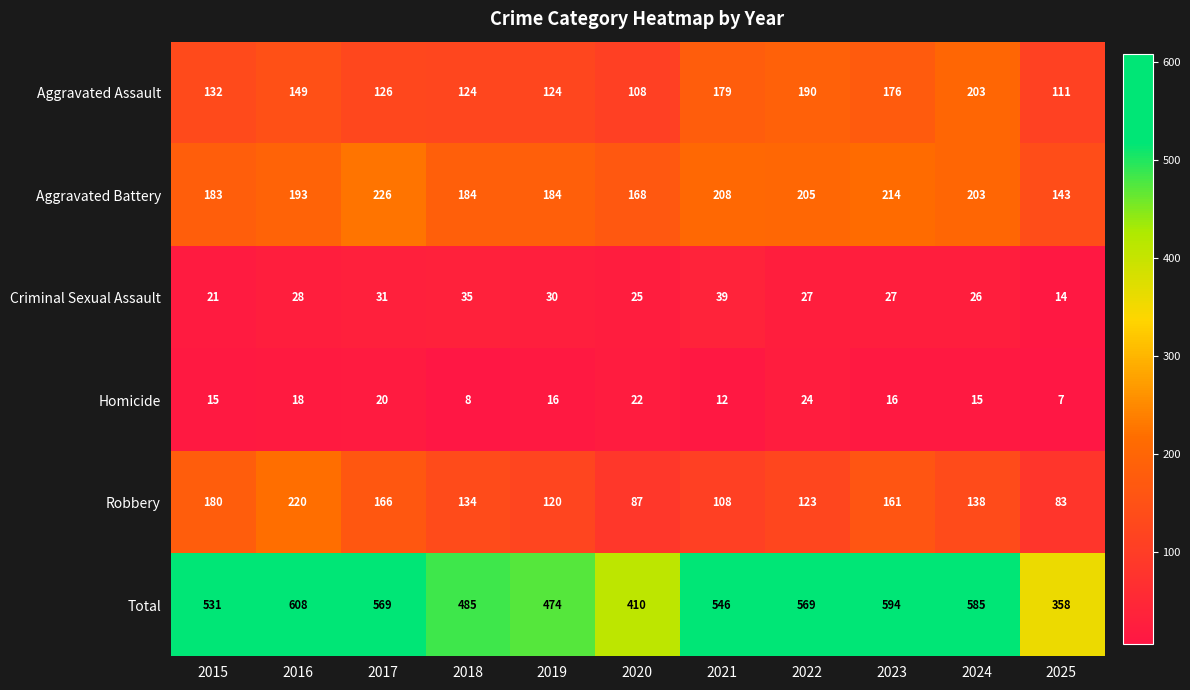

Which series changed the most between 2016 and 2022?

Robbery